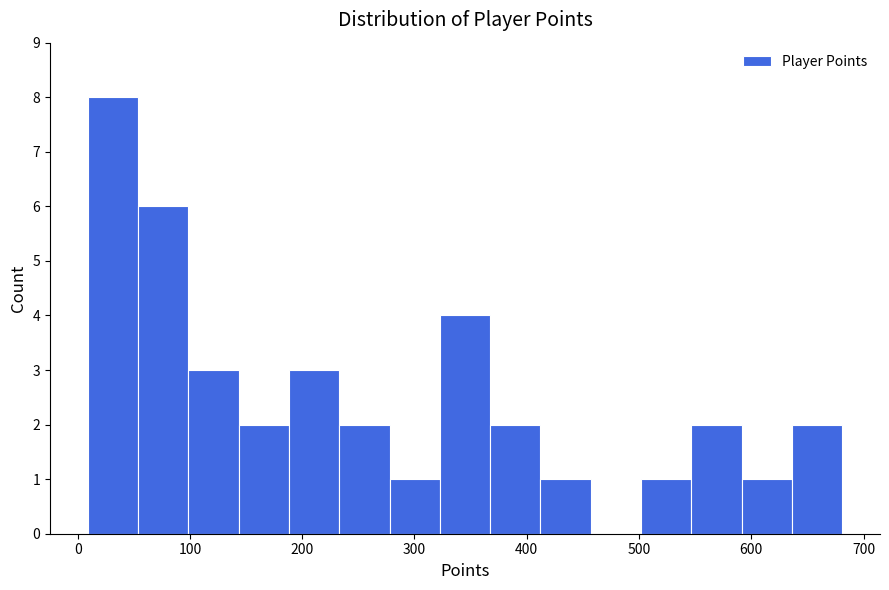

Reading left to right, transcribe this chart: for each bar, give the range it covers on the x-axis and its height. Neither the bar edges nor the heights are printed on the chart, so give them approximately, as read against the axes.

10 to 50: 8
50 to 100: 6
100 to 140: 3
140 to 190: 2
190 to 230: 3
230 to 280: 2
280 to 320: 1
320 to 370: 4
370 to 410: 2
410 to 460: 1
460 to 500: 0
500 to 550: 1
550 to 590: 2
590 to 640: 1
640 to 680: 2